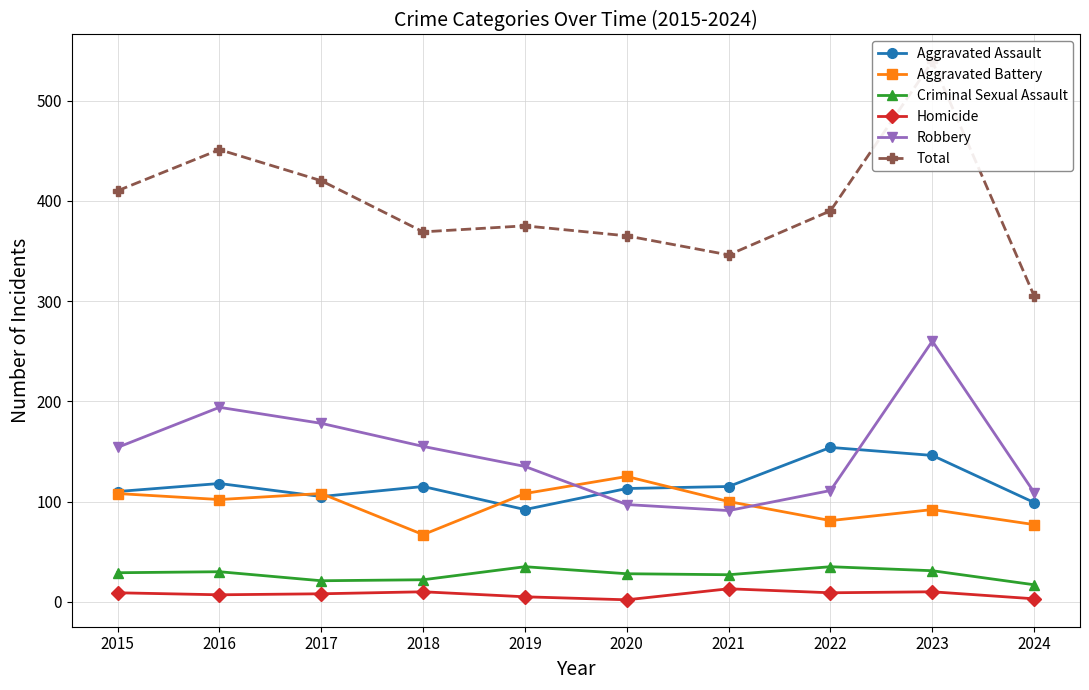

At 2022, list the series in order from smallest to largest.

Homicide, Criminal Sexual Assault, Aggravated Battery, Robbery, Aggravated Assault, Total